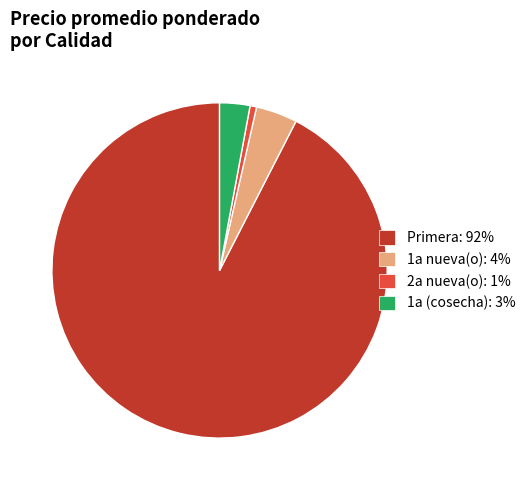

The 1a nueva(o): 4% slice represents 16% of the pie. True or false?

False